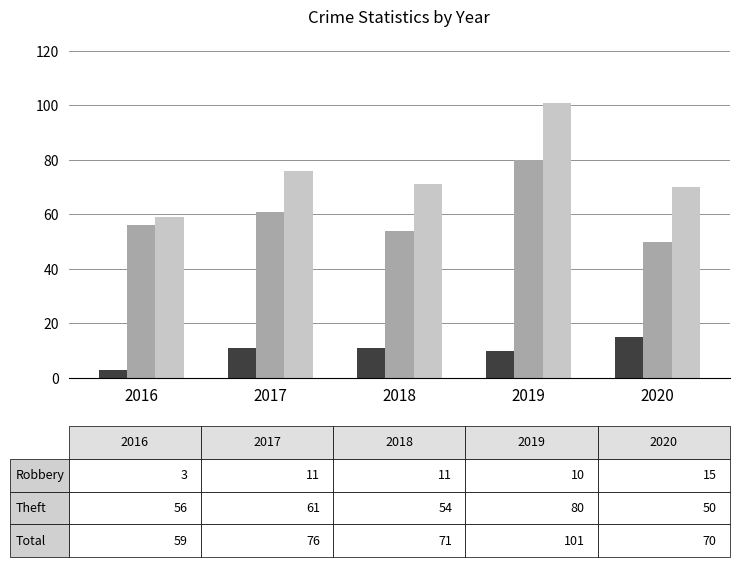

What is the spread (max minus min) of values at 2016?

56